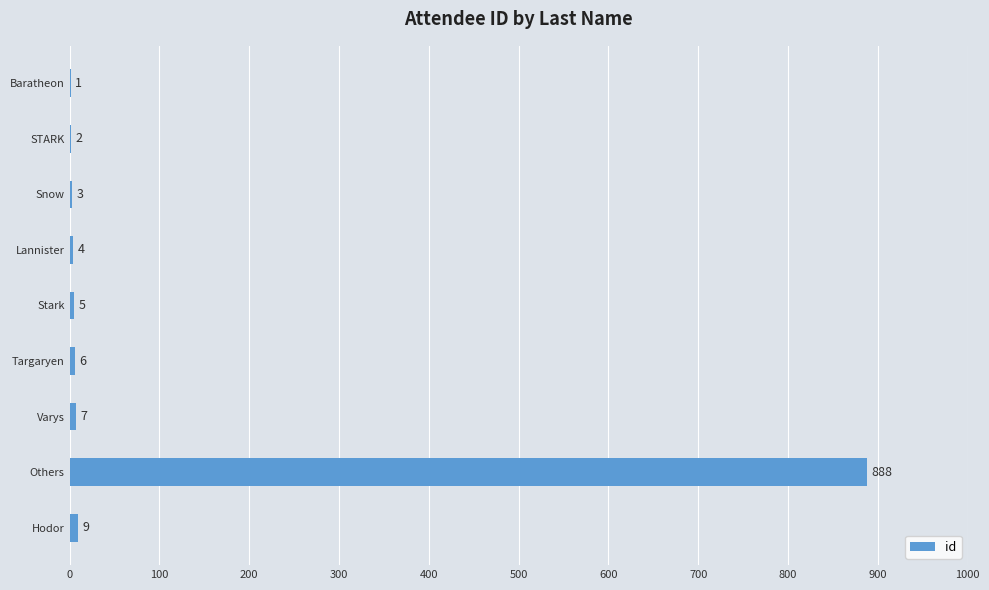

What is the change in value from Baratheon to STARK?

+1